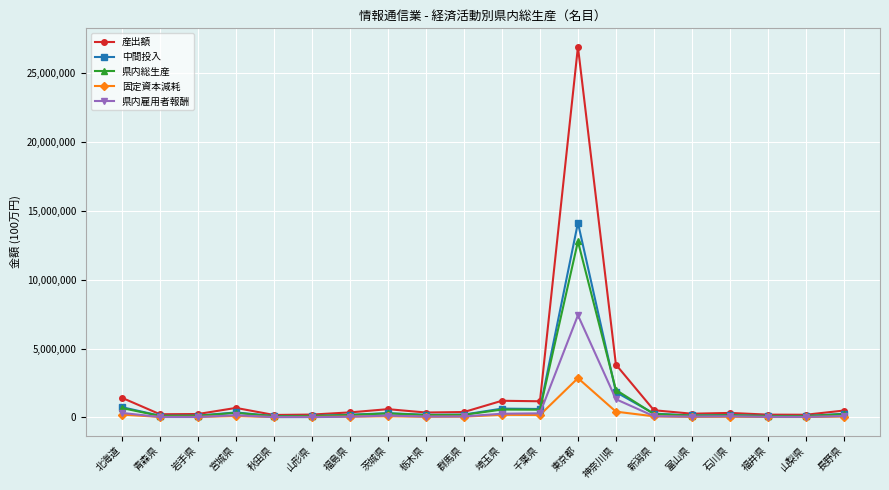

What is the difference between the second highest and second lowest values in the 県内総生産 series?

1904487